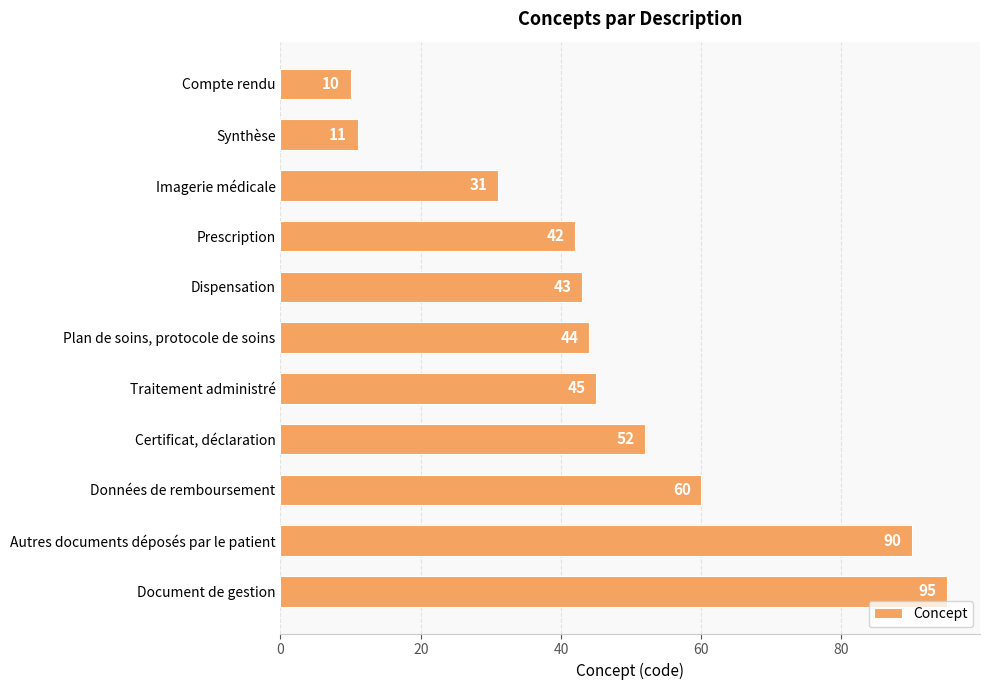

What is the average value?

48